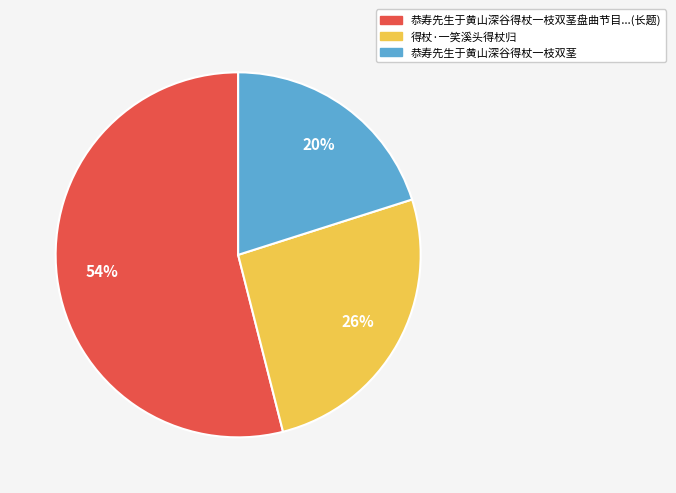

To the nearest percent, what is the average slice percentage?

33%